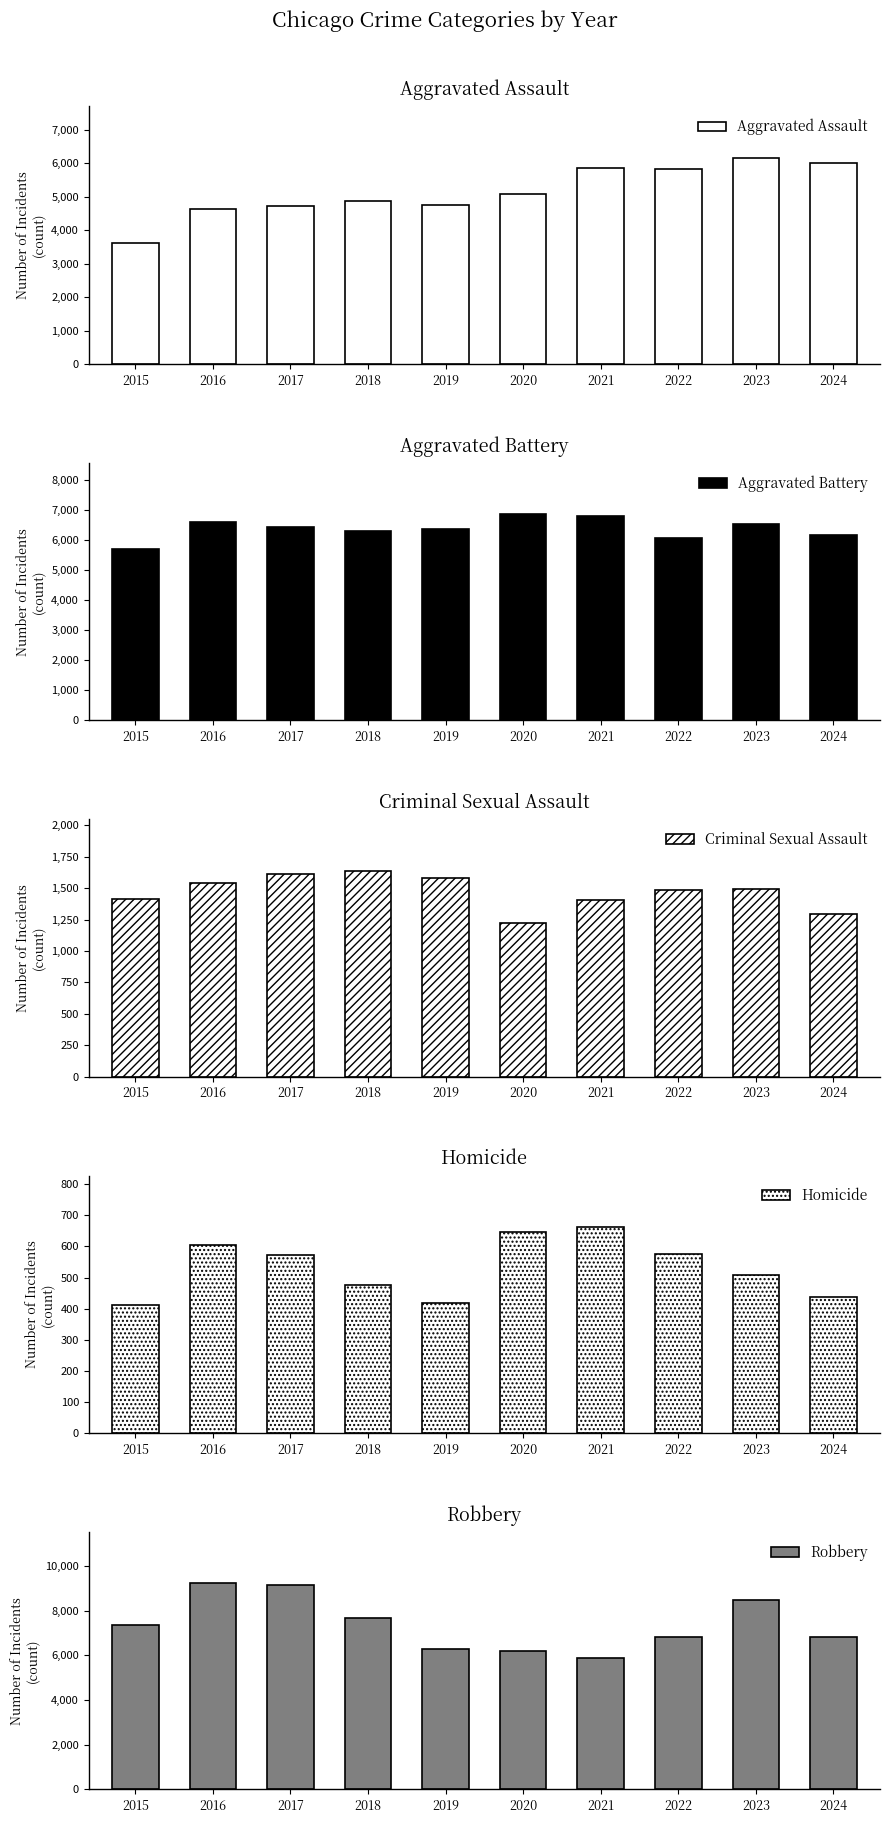

How many distinct data groups are displayed?

5